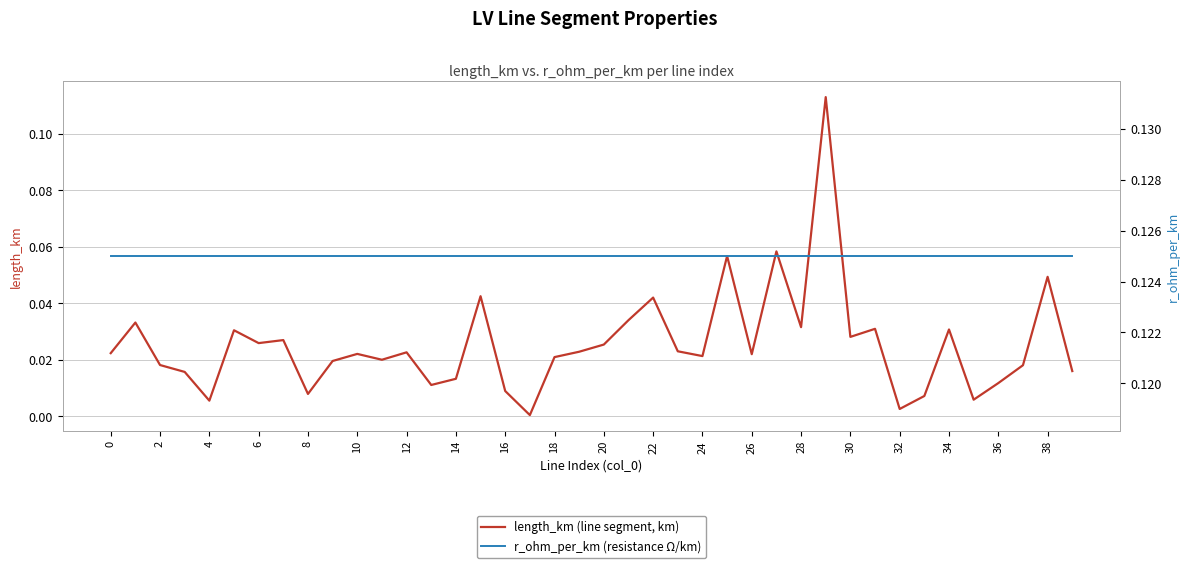

True or false: r_ohm_per_km (resistance Ω/km) and length_km (line segment, km) intersect in this chart.

False